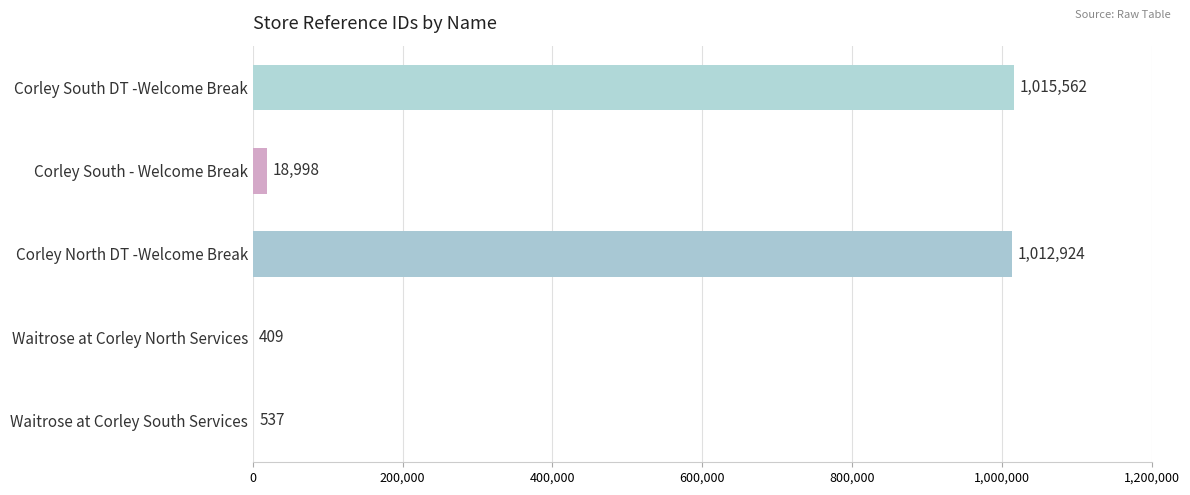

Which has a higher value, Waitrose at Corley South Services or Corley South - Welcome Break?

Corley South - Welcome Break